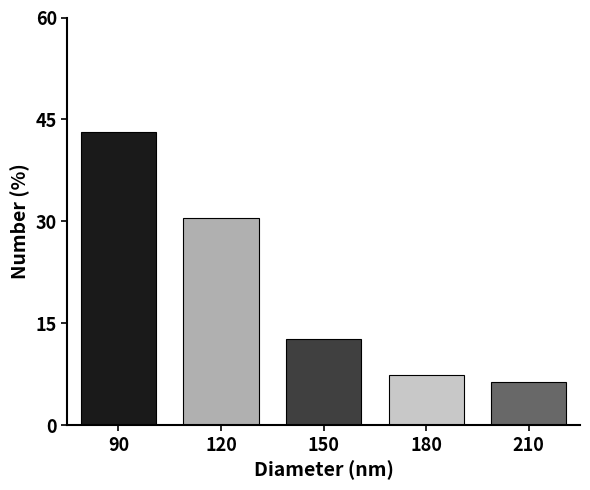

Reading left to right, what are all the values shown in this chart?

90=43.2	120=30.5	150=12.6	180=7.4	210=6.3